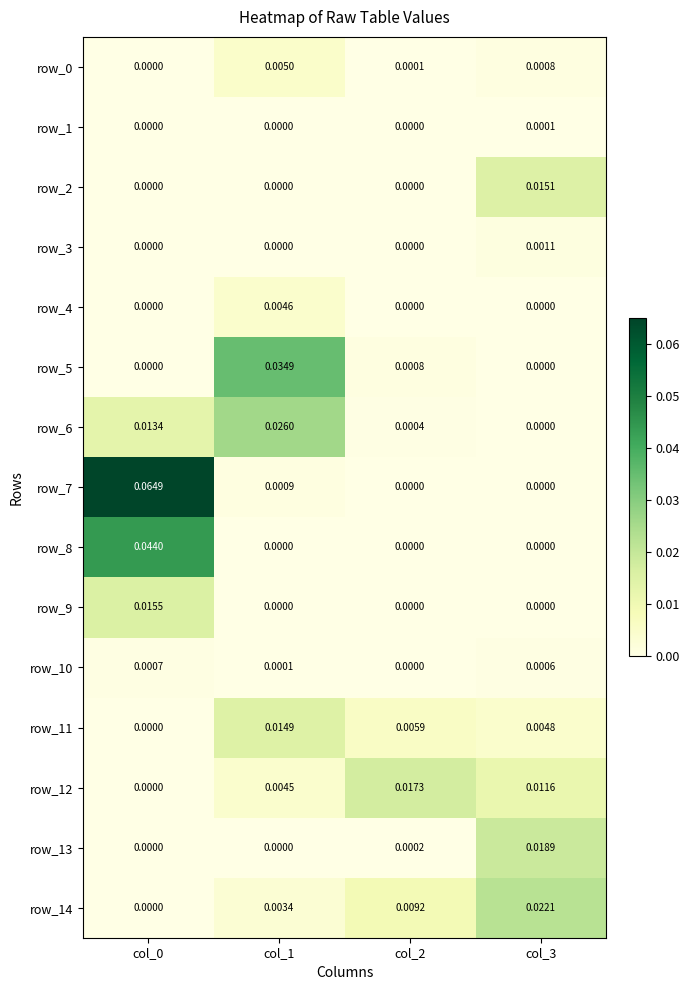

Rank the series by their maximum value, from highest to lowest.

row_7, row_8, row_5, row_6, row_14, row_13, row_12, row_9, row_2, row_11, row_0, row_4, row_3, row_10, row_1